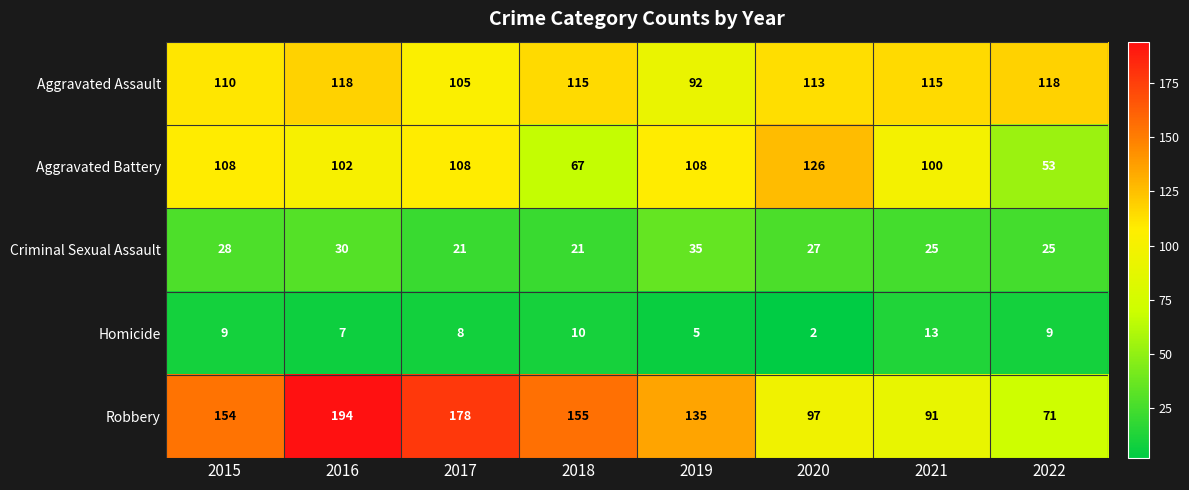

Which category has the lowest value in the Aggravated Battery series?

2022